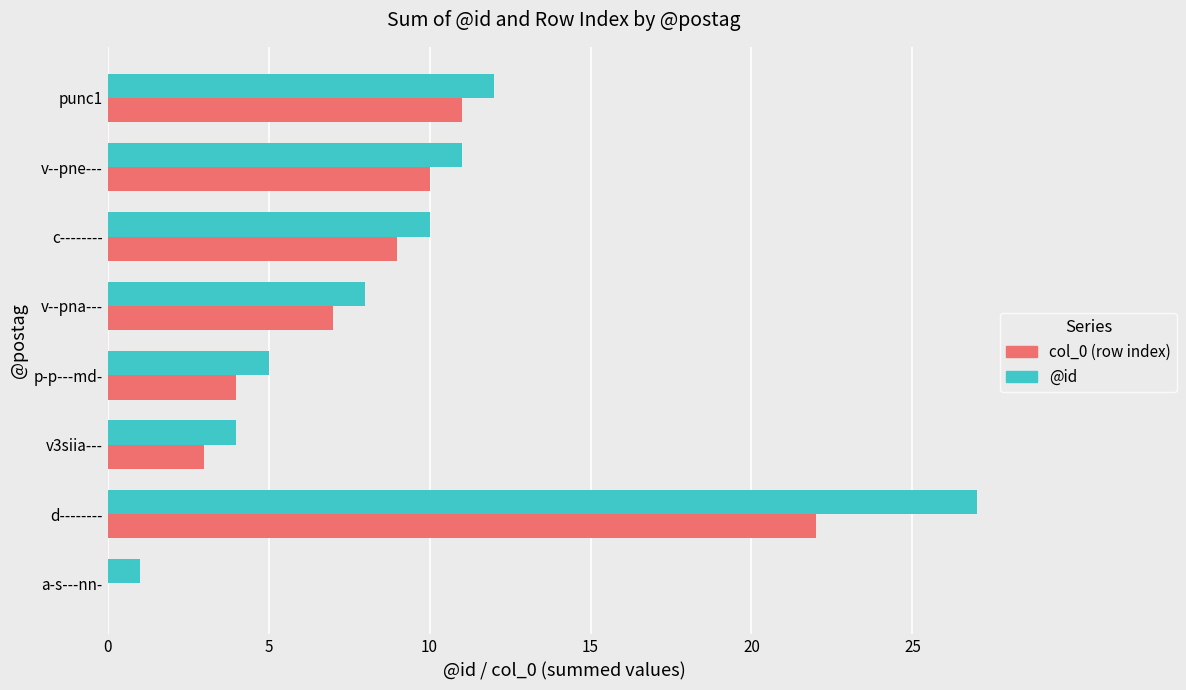

What is the greatest value displayed?

27